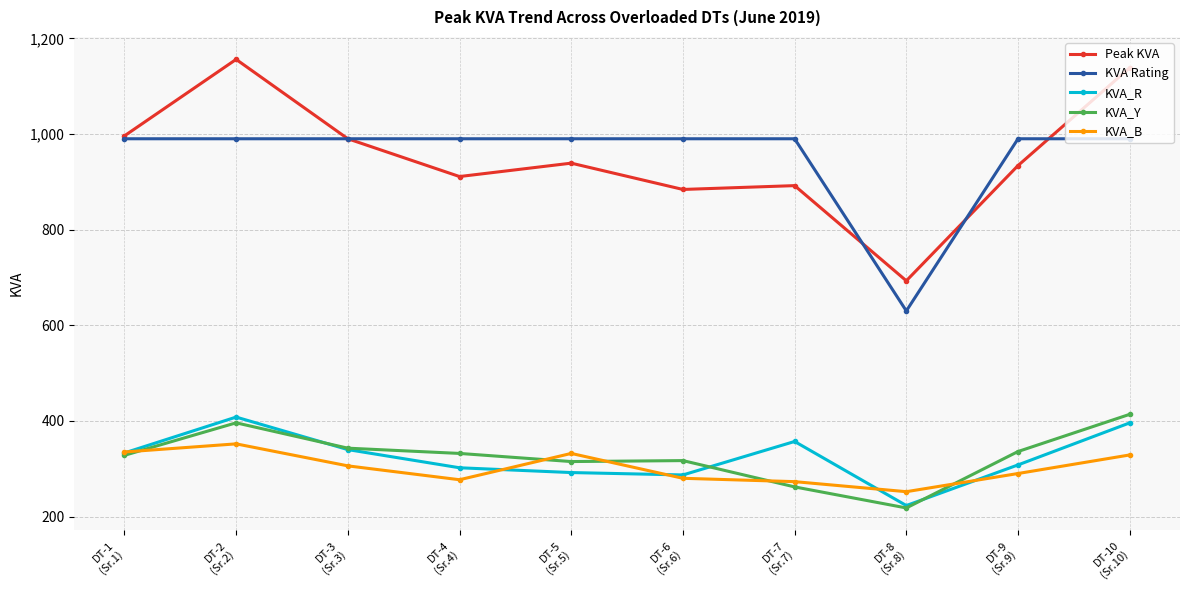

What is the lowest value of the KVA_B series?

252.0